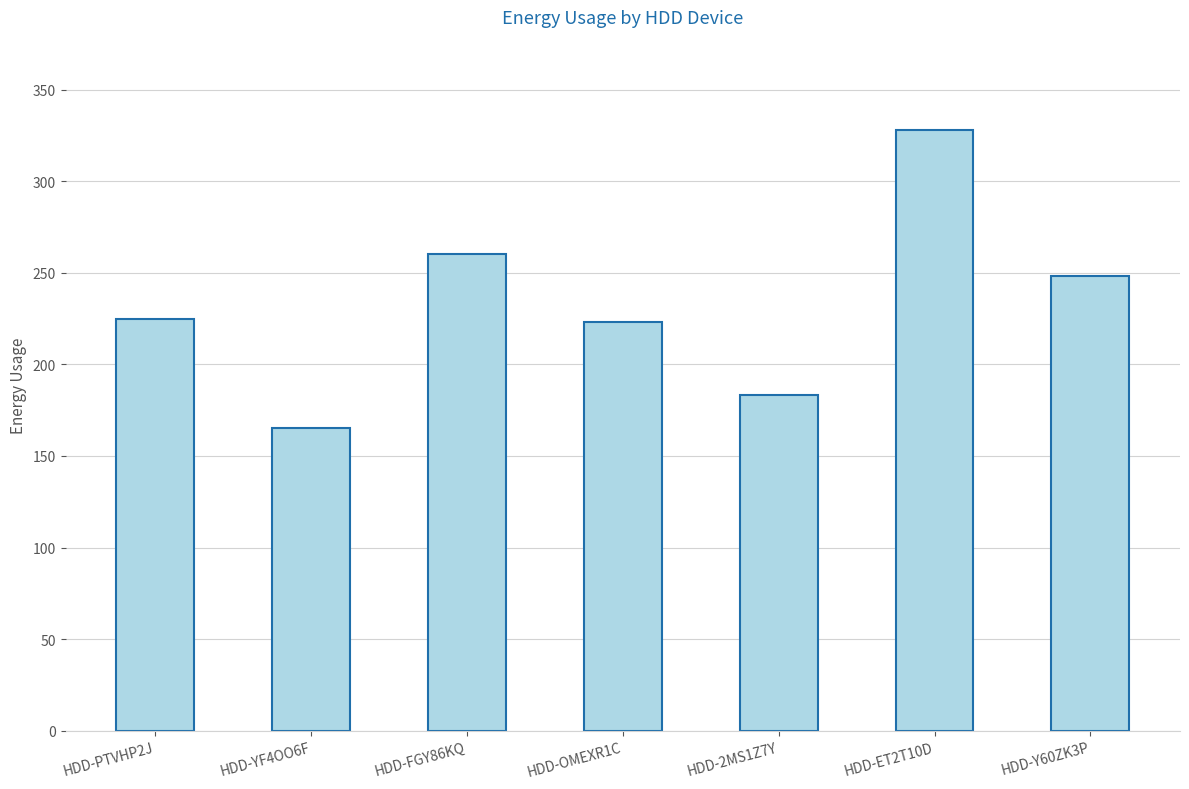

Between HDD-ET2T10D and HDD-YF4OO6F, which is larger?

HDD-ET2T10D